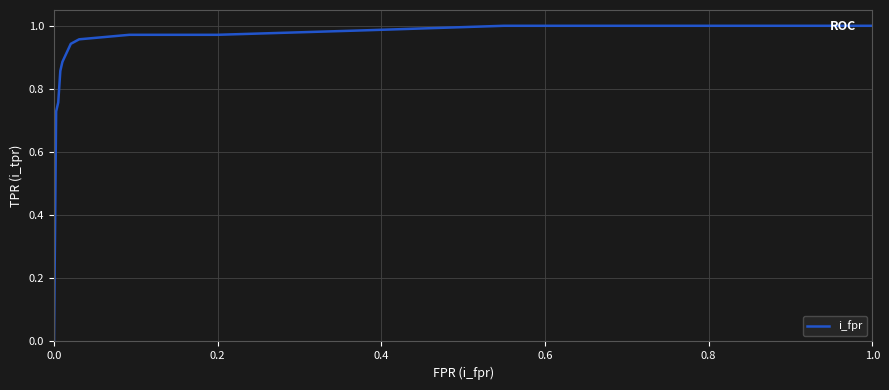

What is the difference between the second highest and second lowest values?

1.0